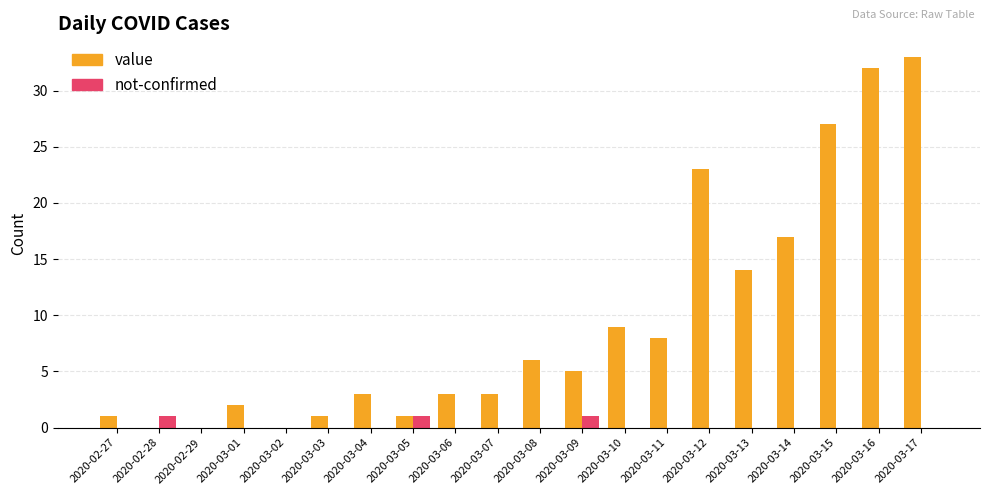

Reading right to left, transcribe all the data shown in this chart.

value: 2020-03-17=33	2020-03-16=32	2020-03-15=27	2020-03-14=17	2020-03-13=14	2020-03-12=23	2020-03-11=8	2020-03-10=9	2020-03-09=5	2020-03-08=6	2020-03-07=3	2020-03-06=3	2020-03-05=1	2020-03-04=3	2020-03-03=1	2020-03-02=0	2020-03-01=2	2020-02-29=0	2020-02-28=0	2020-02-27=1
not-confirmed: 2020-03-17=0	2020-03-16=0	2020-03-15=0	2020-03-14=0	2020-03-13=0	2020-03-12=0	2020-03-11=0	2020-03-10=0	2020-03-09=1	2020-03-08=0	2020-03-07=0	2020-03-06=0	2020-03-05=1	2020-03-04=0	2020-03-03=0	2020-03-02=0	2020-03-01=0	2020-02-29=0	2020-02-28=1	2020-02-27=0